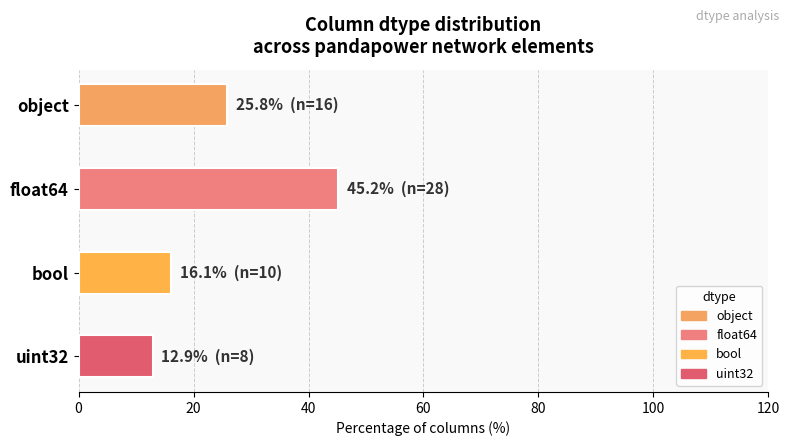

Reading top to bottom, list all the values displayed in this chart.

25.8	45.2	16.1	12.9